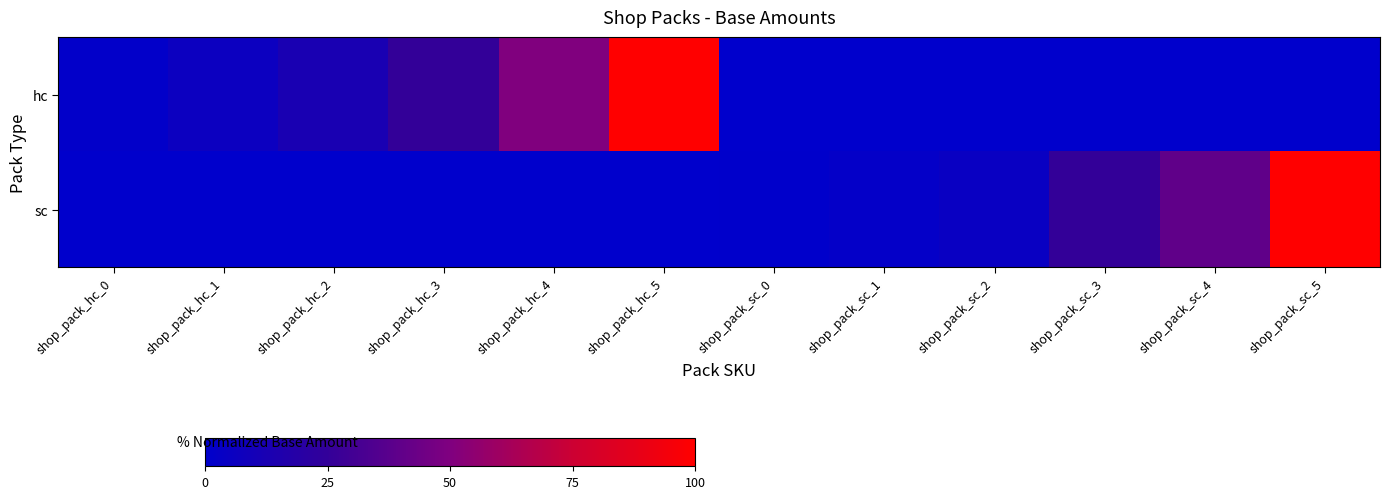

At which category is the sum across all series the highest?

shop_pack_hc_5